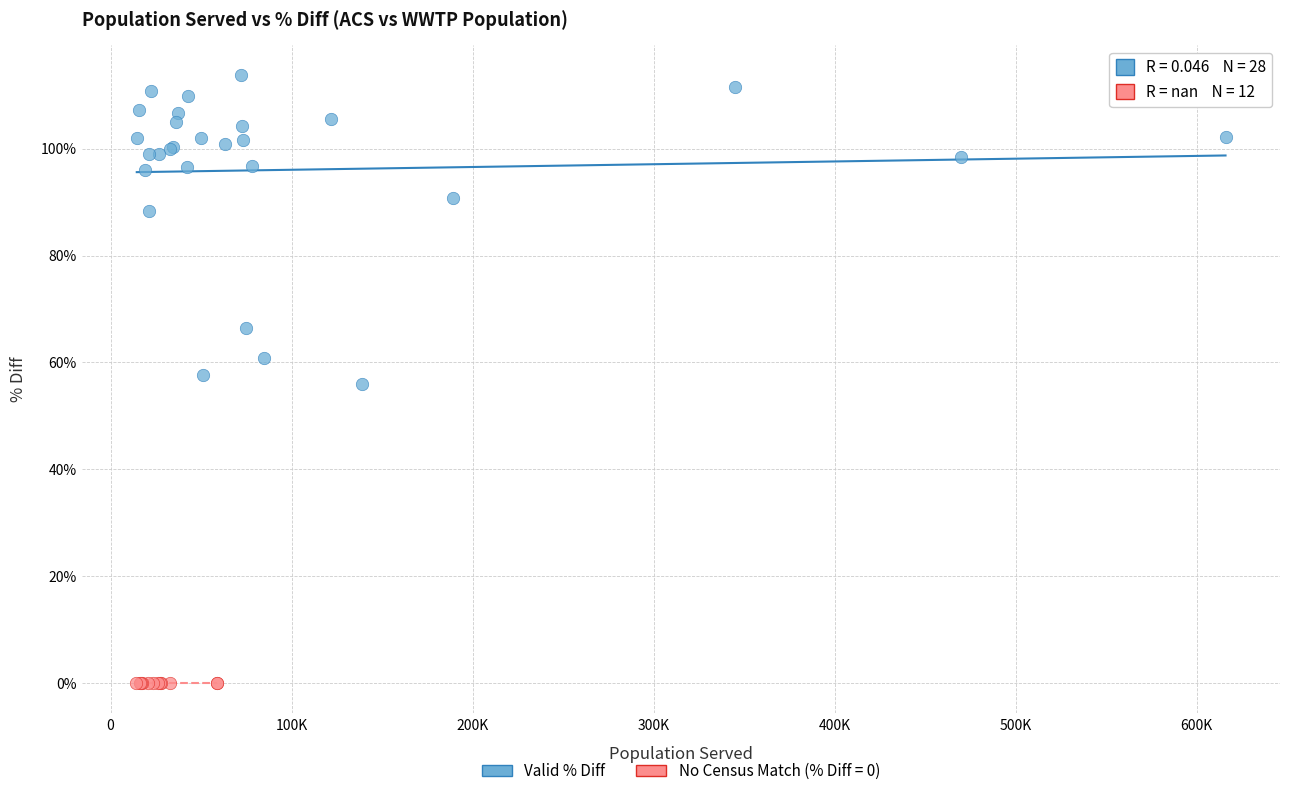

Which series reaches the minimum Y coordinate?

No Census Match (% Diff = 0)